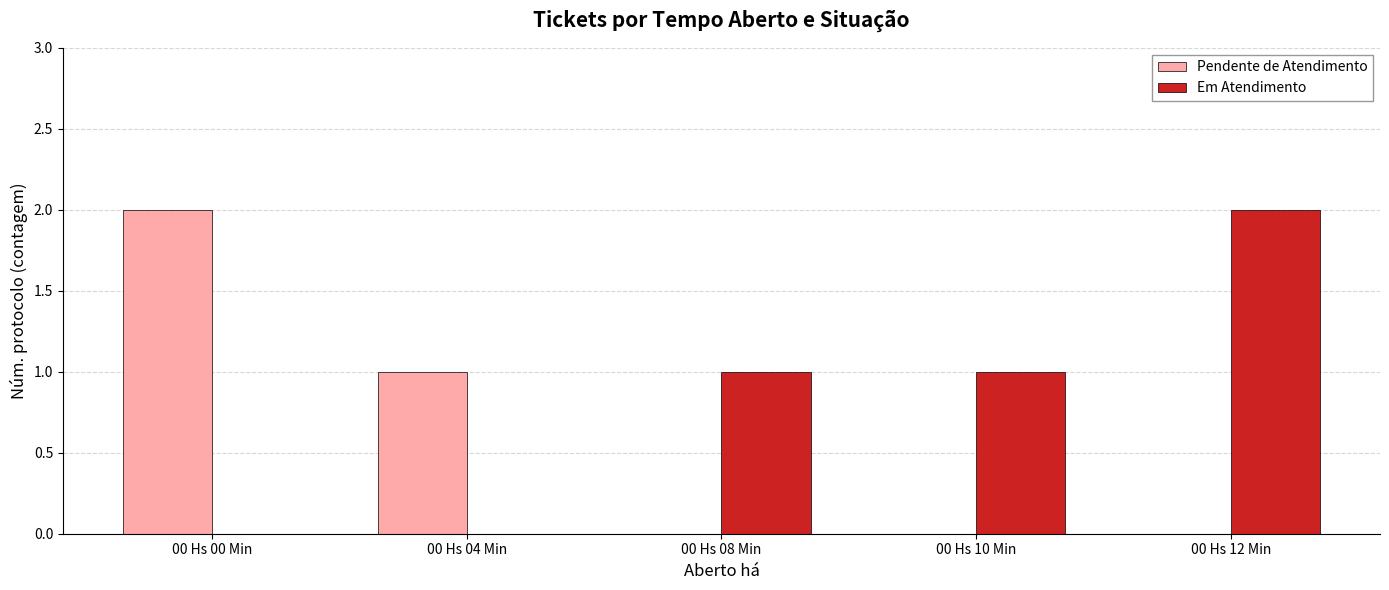

Reading left to right, list all the values displayed in this chart.

Pendente de Atendimento: 2	1	0	0	0
Em Atendimento: 0	0	1	1	2